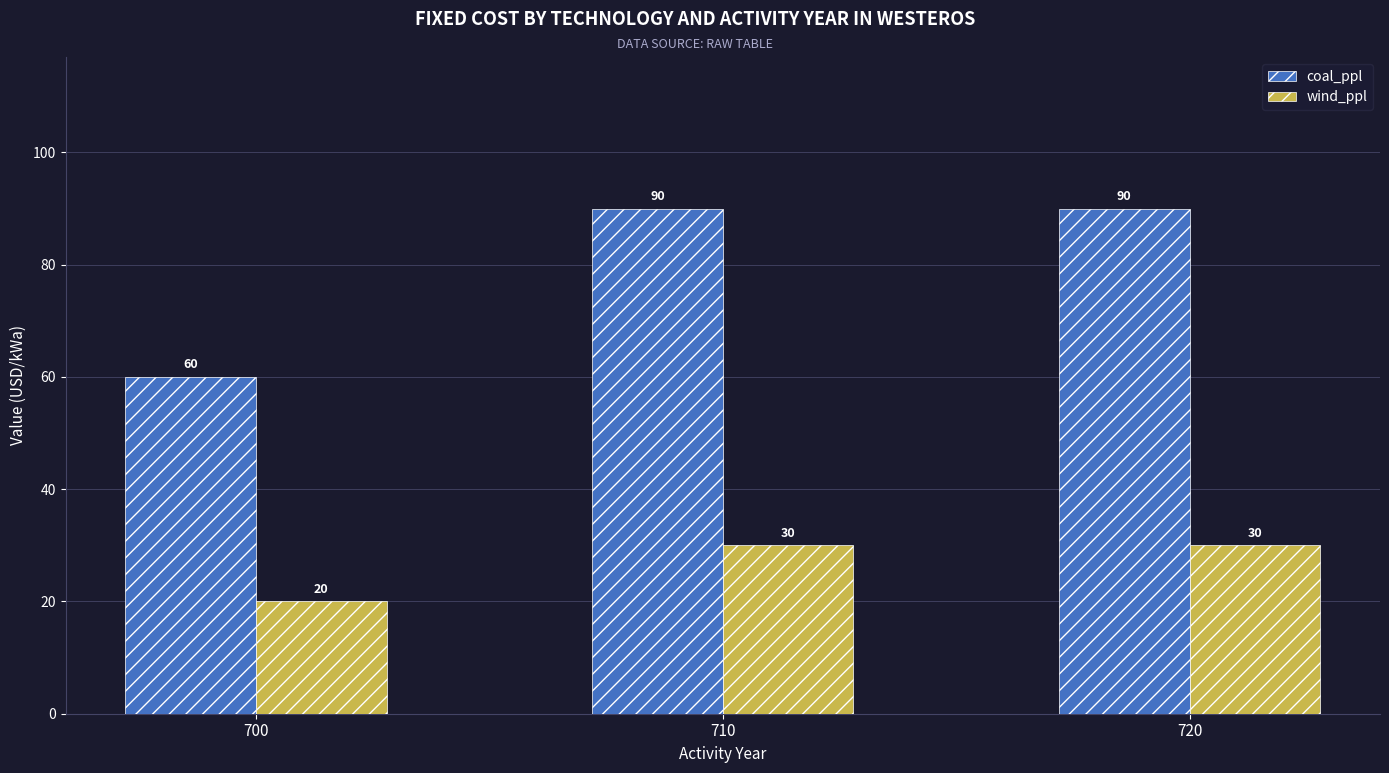

Reading left to right, transcribe all the data shown in this chart.

coal_ppl: 700=60	710=90	720=90
wind_ppl: 700=20	710=30	720=30